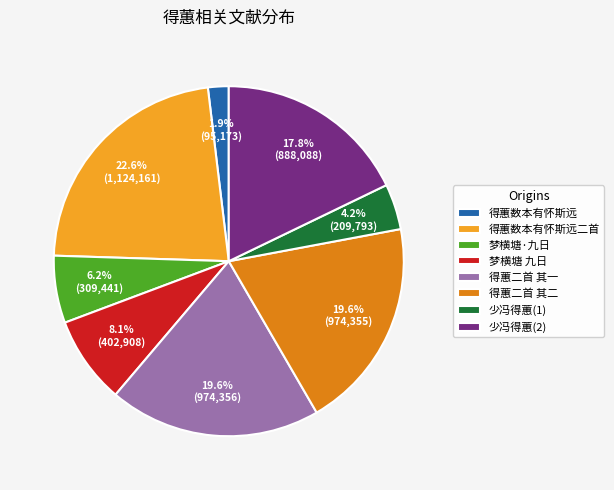

Is there any slice that represents more than half of the pie?

No